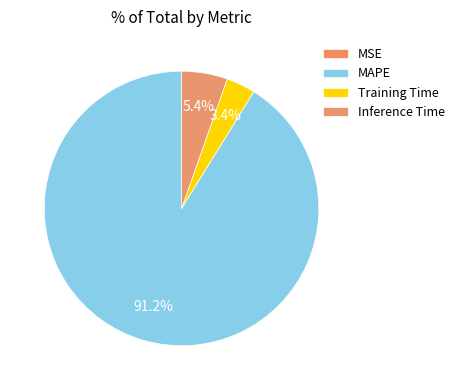

Which slice is the largest?

MAPE